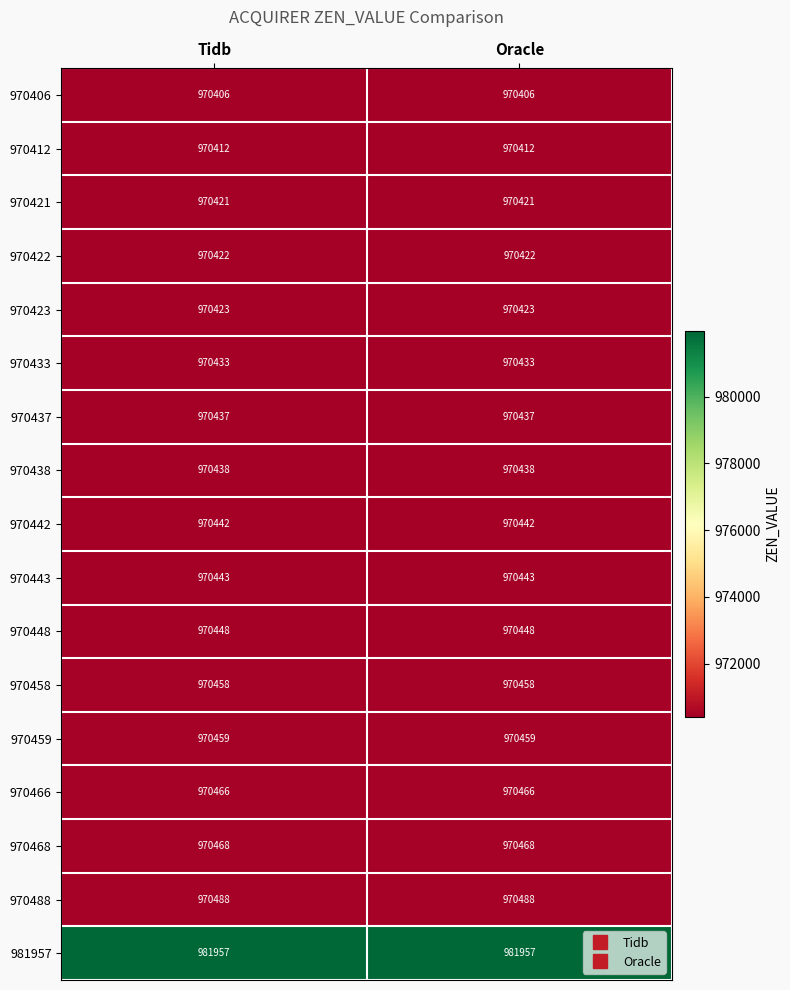

What is the minimum value for 970458?

970458